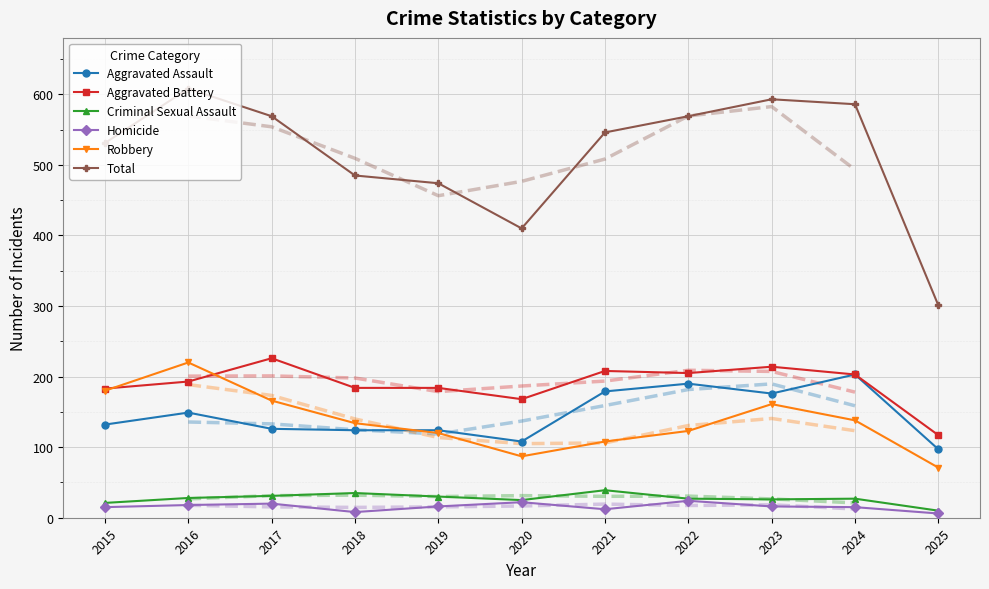

How many lines are shown in the chart?

6